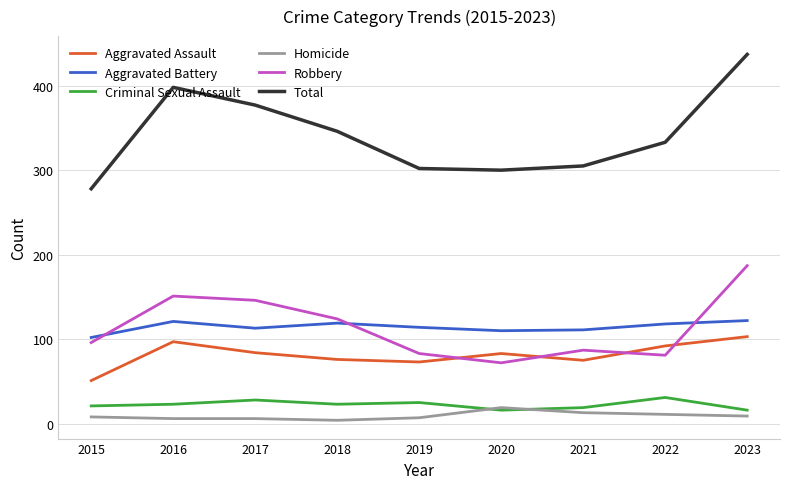

What is the greatest value displayed?

437